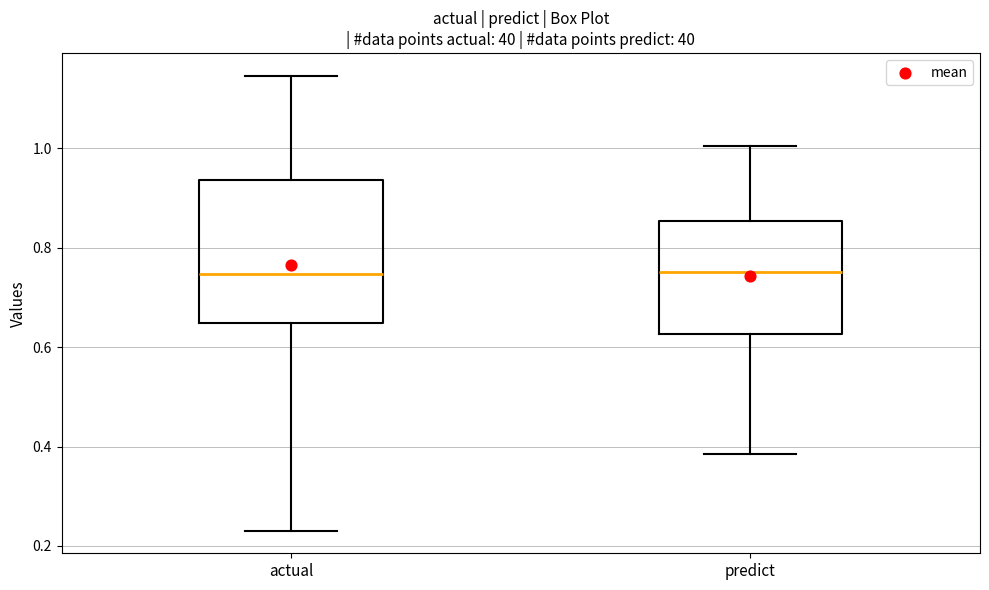

Reading left to right, read every box against the y-axis: the position of its median line, the range the box covers, and the ends of its whiskers. The values are not printed on the chart, so give them approximately, as read against the axis.

actual: median 0.74, box 0.64 to 0.94, whiskers 0.24 to 1.14
predict: median 0.76, box 0.62 to 0.86, whiskers 0.38 to 1.00